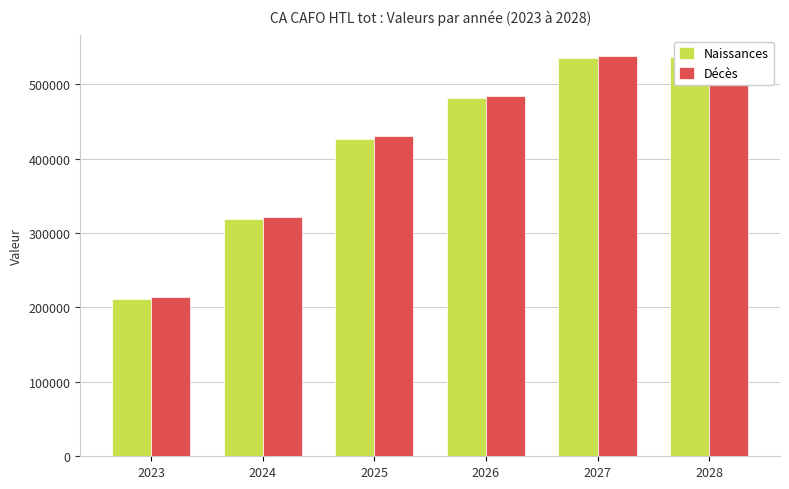

Between 2028 and 2024, which is larger?

2028